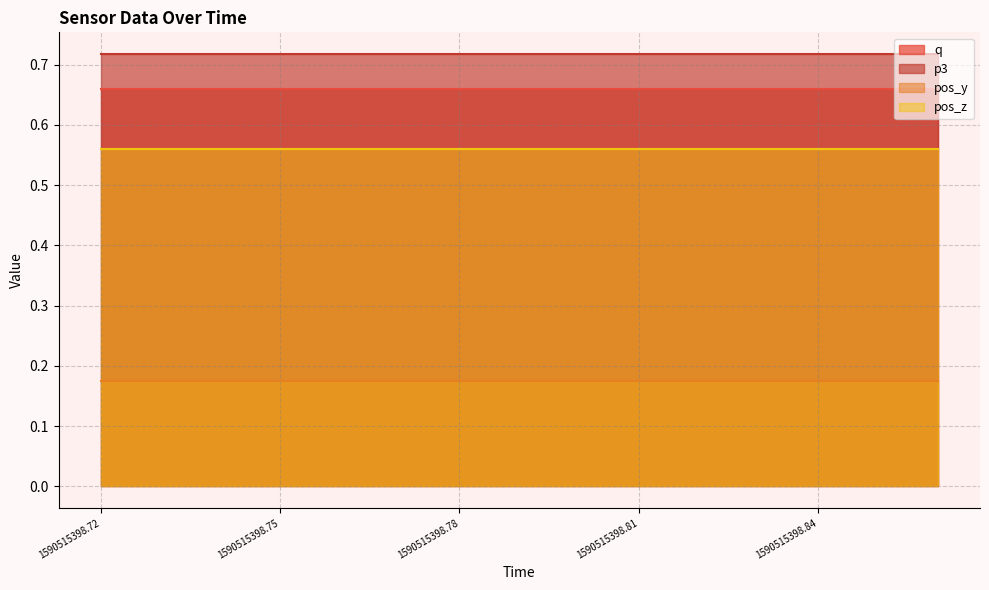

At how many categories does at least one series exceed 0?

15